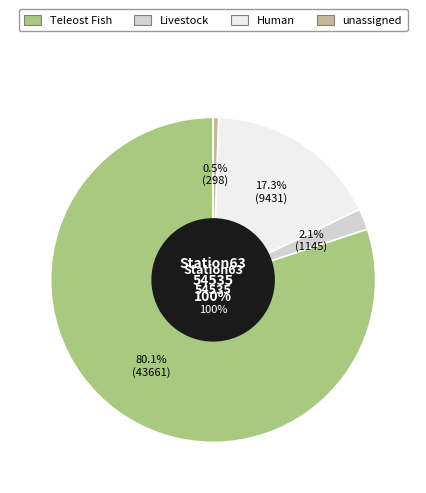

How much of the chart is everything except Human?

82.7%